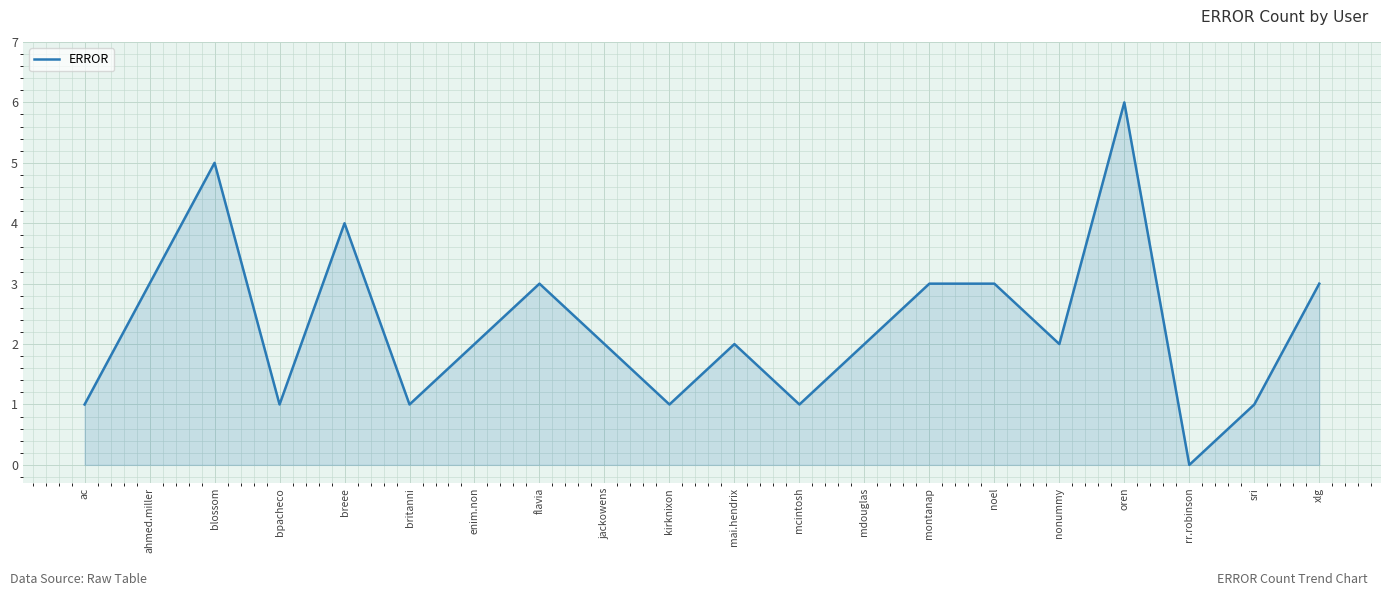

At which category does the chart reach its minimum across all series?

rr.robinson